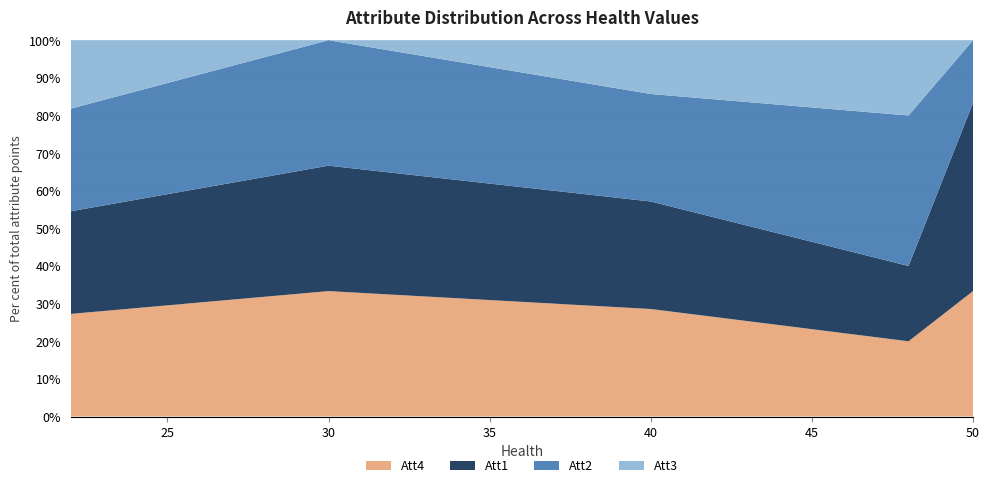

Reading left to right, extract all data points from this chart.

Att4: 22=3	30=3	40=2	48=1	50=2
Att1: 22=3	30=3	40=2	48=1	50=3
Att2: 22=3	30=3	40=2	48=2	50=1
Att3: 22=2	30=0	40=1	48=1	50=0